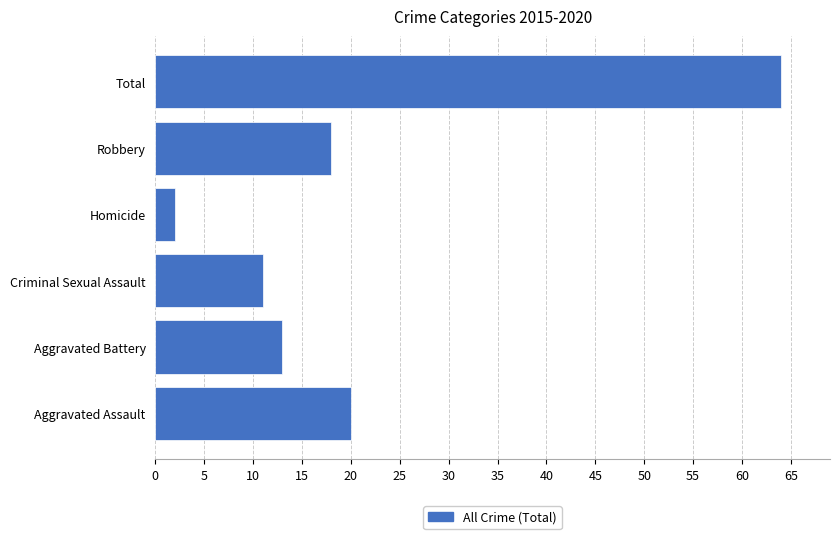

What is the difference between the maximum and second lowest values?

53